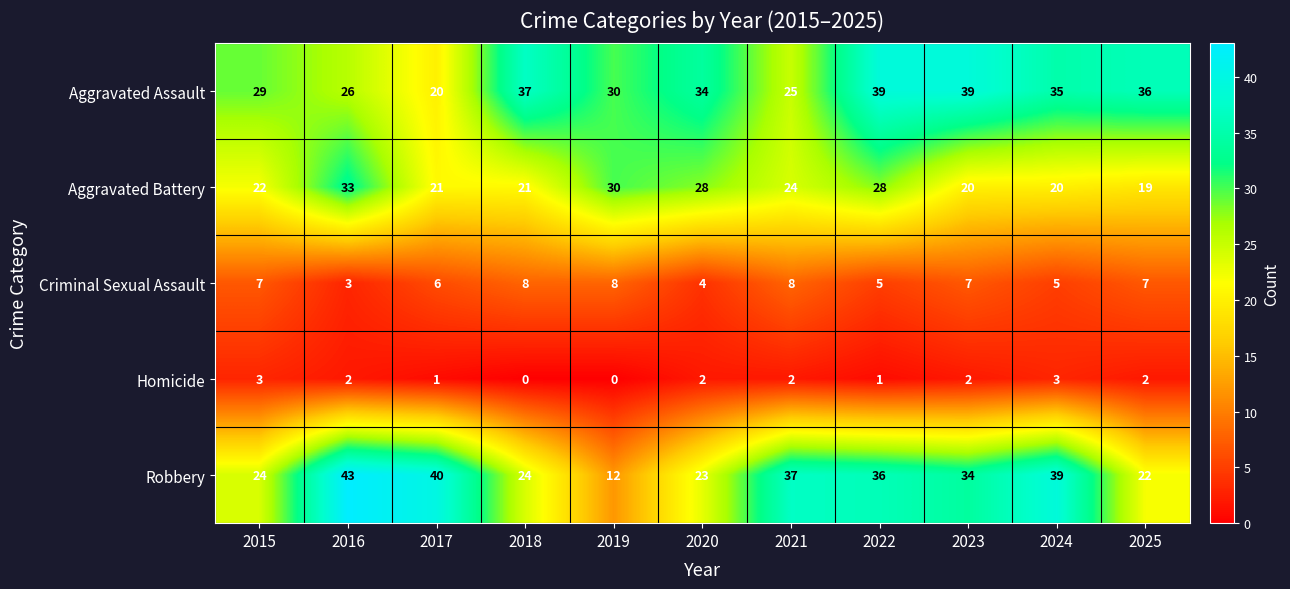

What is the sum of all Robbery values?

334